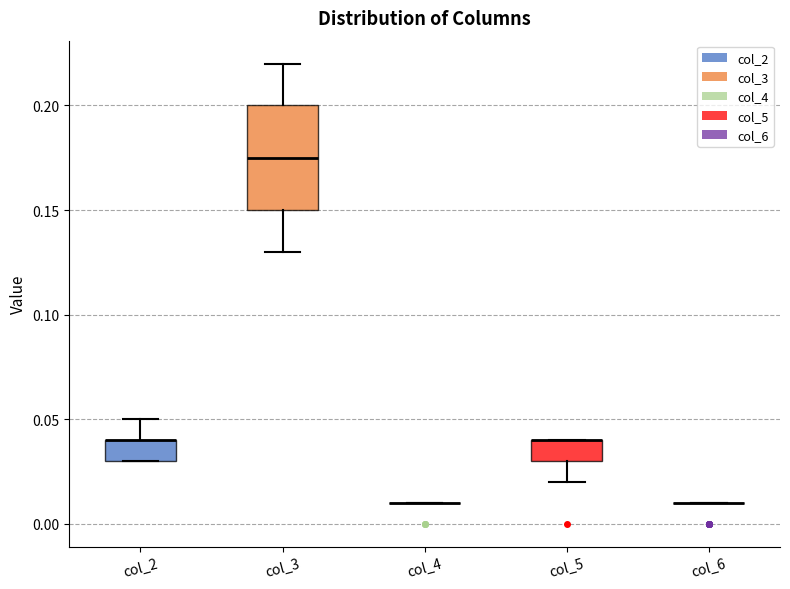

Where does the lower whisker of the box for col_5 end on the y-axis? The values are not printed on the chart, so give them approximately, as read against the axis.

0.020